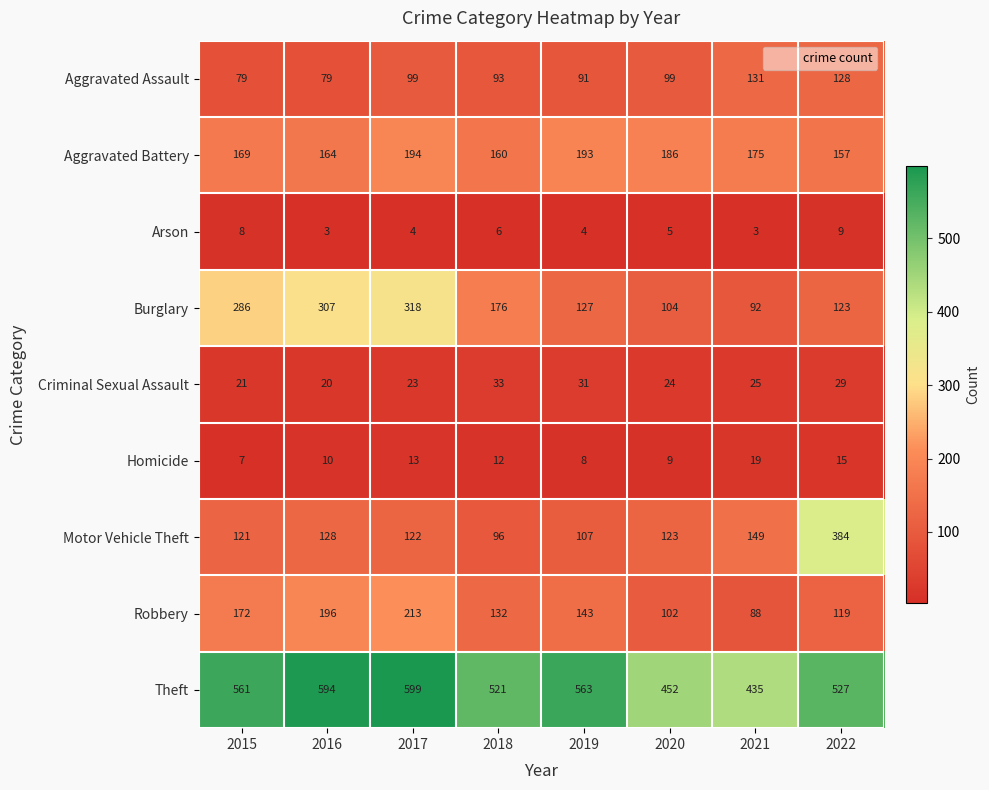

What is the difference between the highest and lowest values at 2015?

554